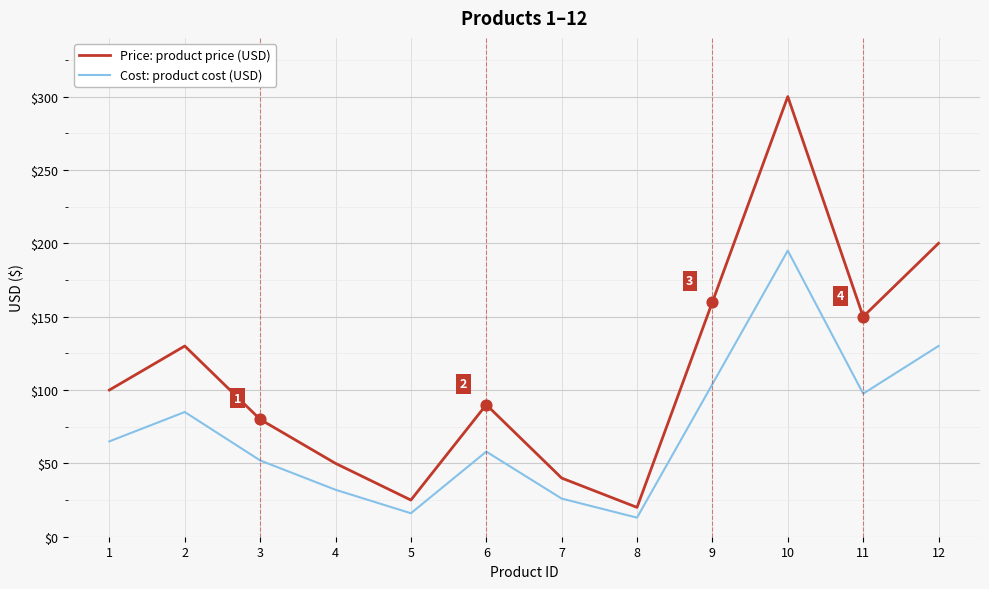

What are all the series names shown in the legend?

Price: product price (USD), Cost: product cost (USD)